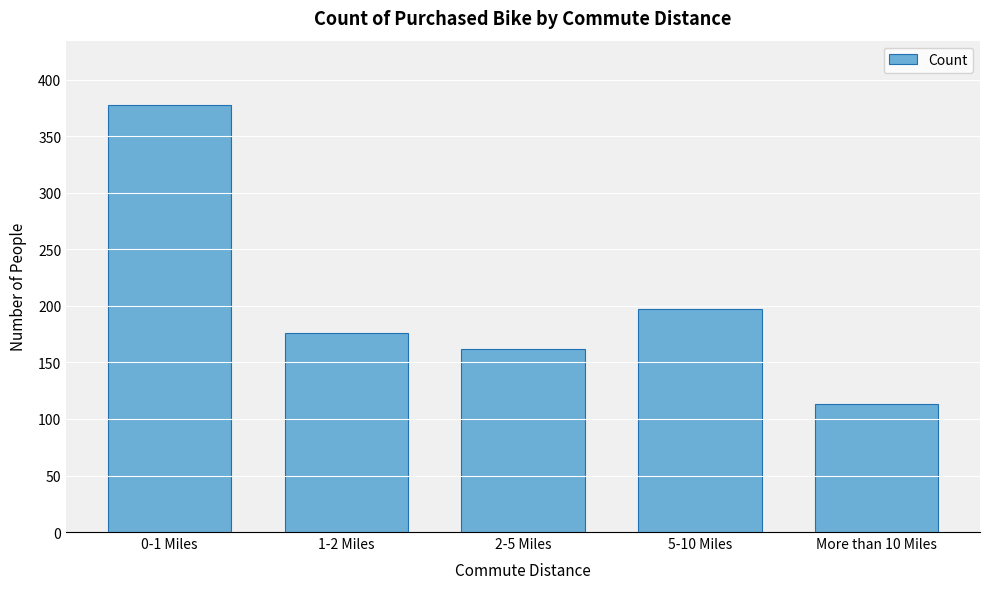

Reading right to left, list all the values displayed in this chart.

More than 10 Miles=113	5-10 Miles=197	2-5 Miles=162	1-2 Miles=176	0-1 Miles=378